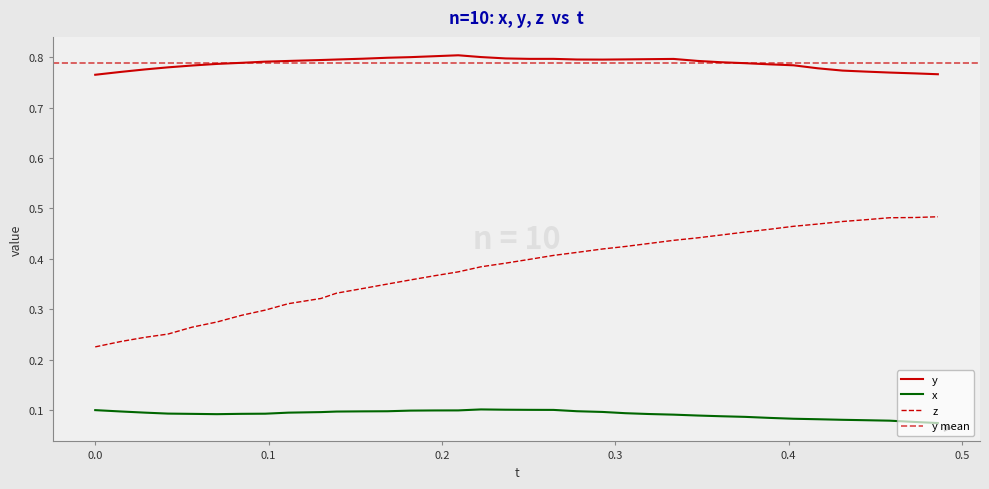

Is it true that y equals 0.8 at 0.2?

True